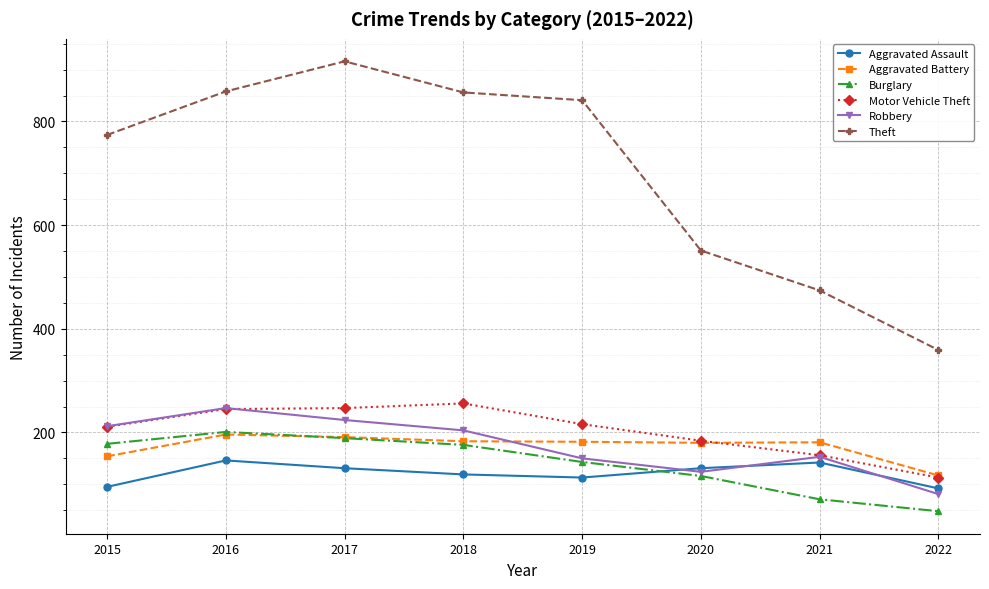

What is the value of the Robbery point at the 4th from the left?

204